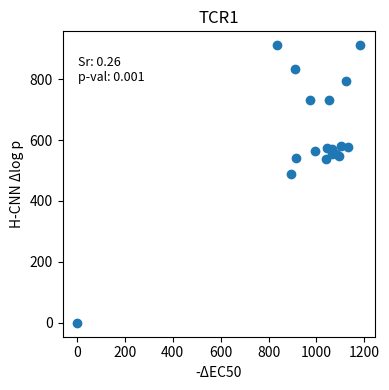

What Y value in the scatter plot is closest to 455?

489.4